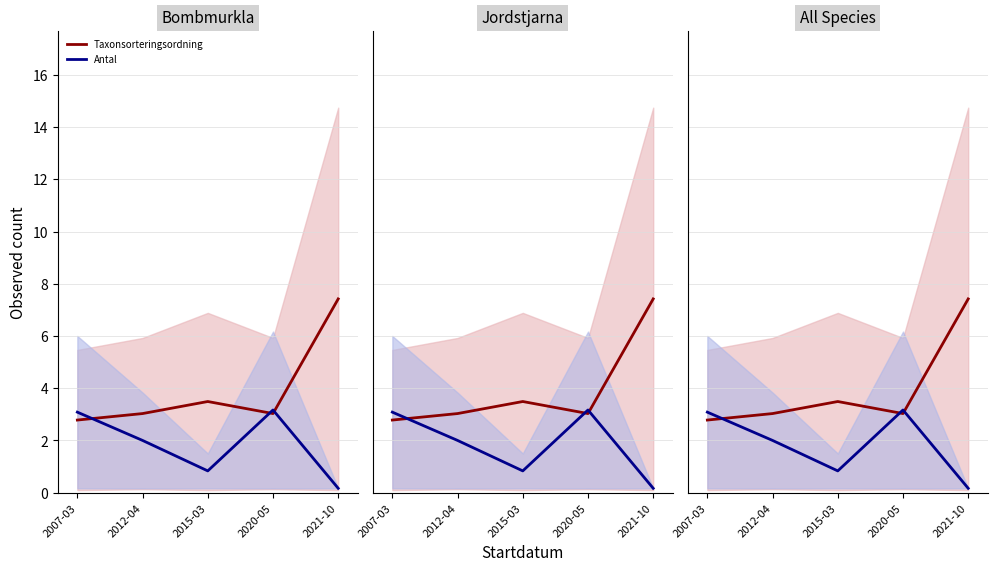

What is the difference between the second highest and second lowest values in the Antal series?

2.2